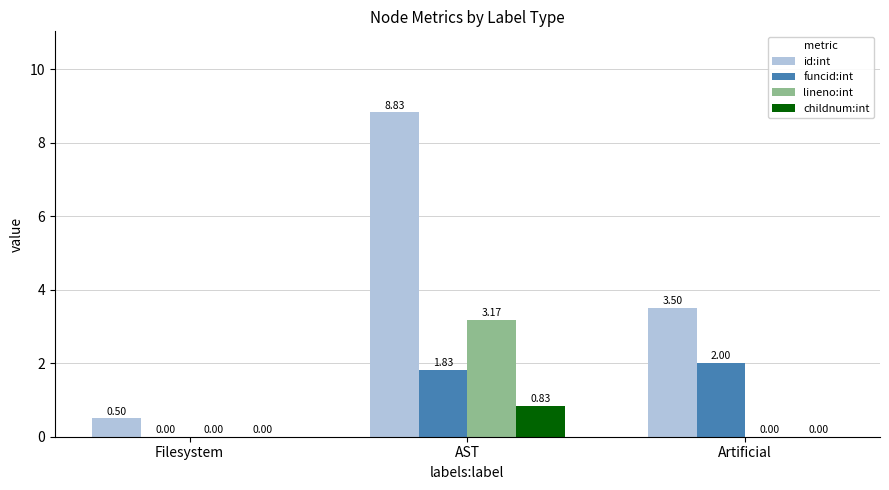

What is the total value across all series at AST?

14.7